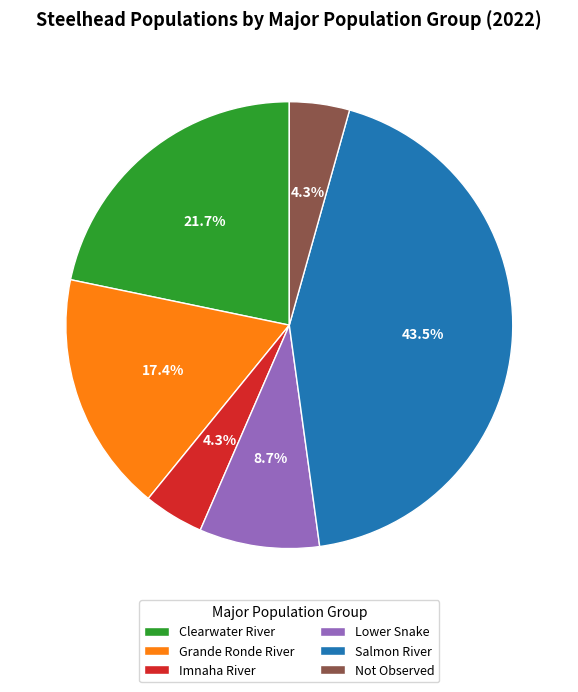

What is the largest slice in the pie chart?

Salmon River